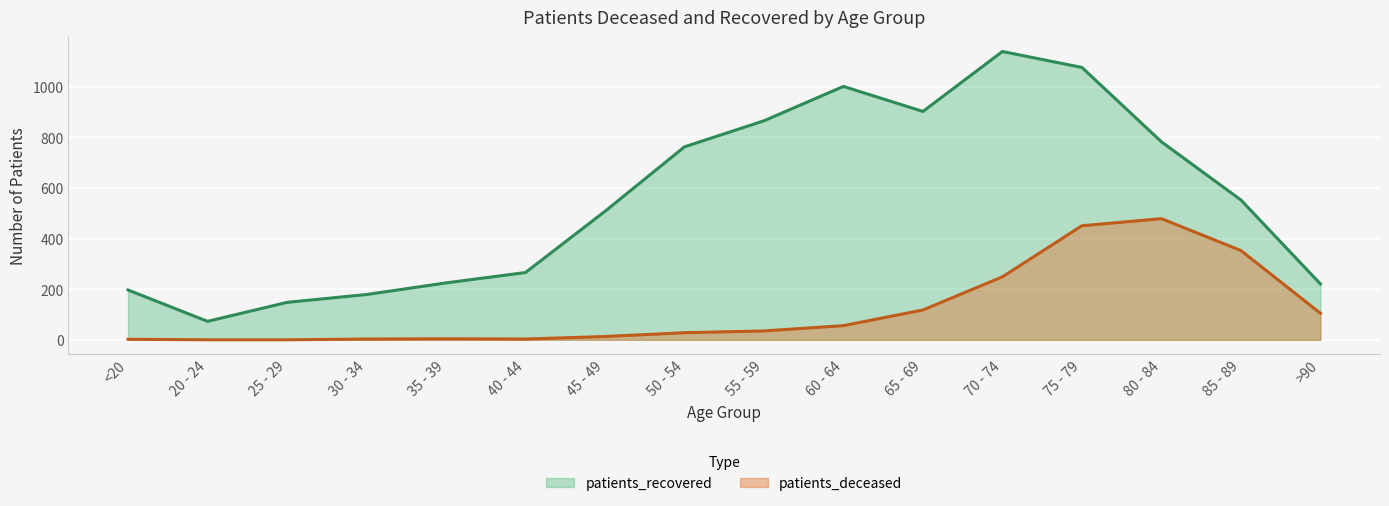

What is the sum of the patients_deceased values at 55 - 59 and 60 - 64?

91